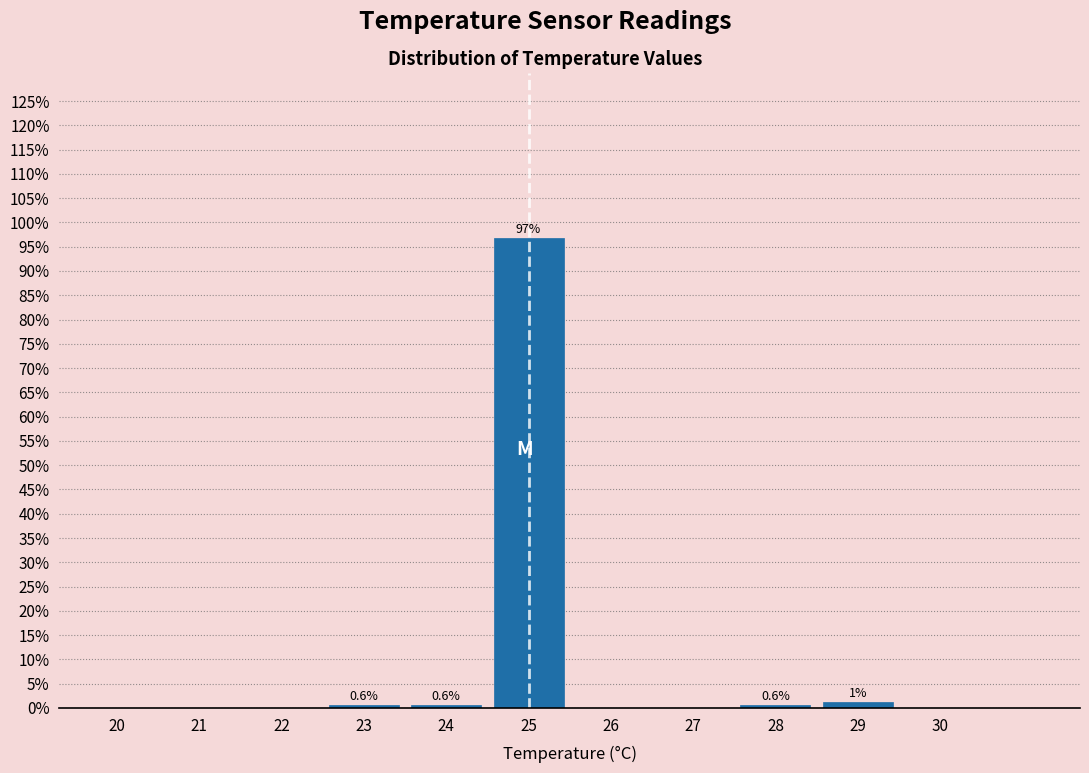

What is the sum of all values?

100.0